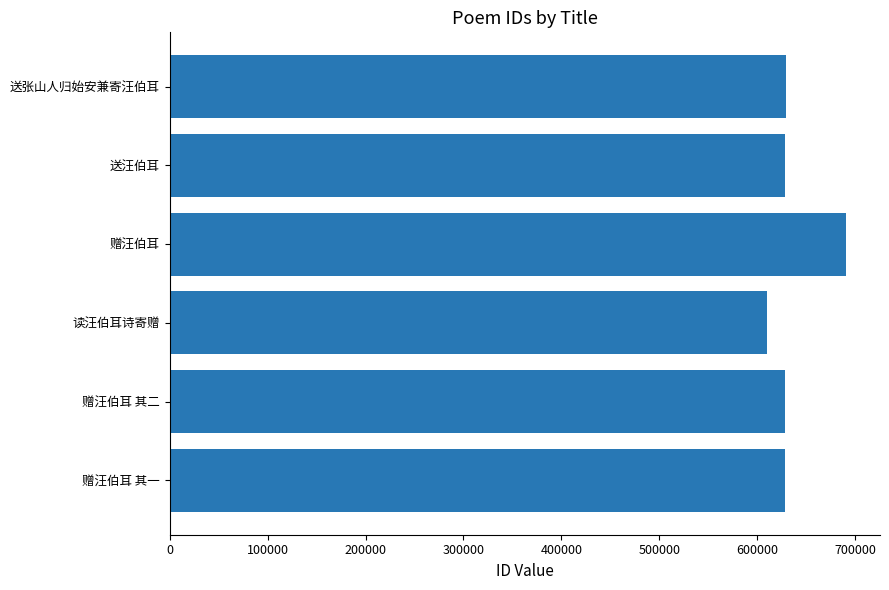

What is the ratio of the value at 送张山人归始安兼寄汪伯耳 to the value at 送汪伯耳?

1.0